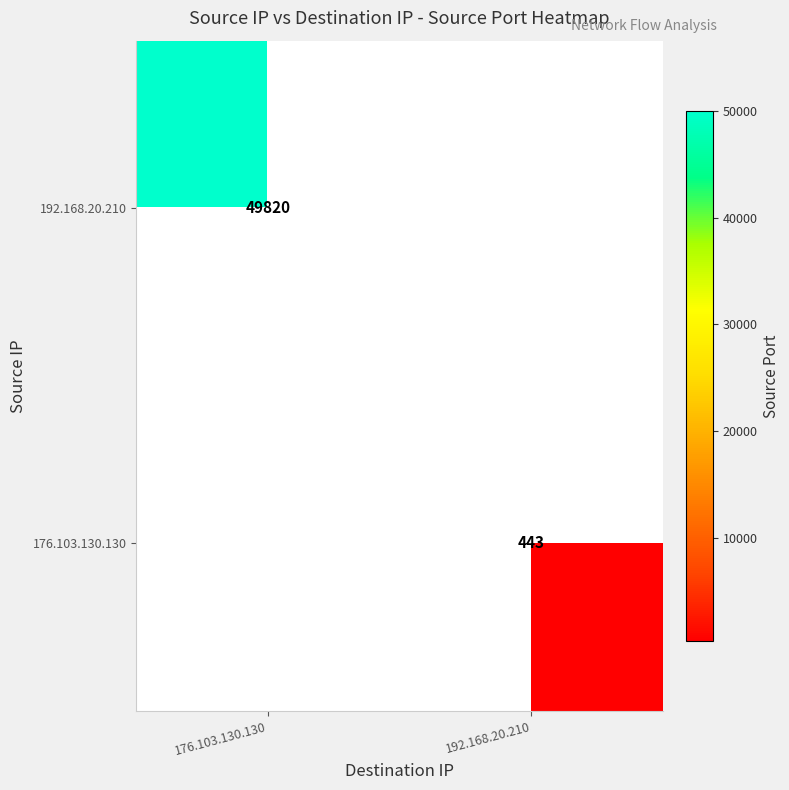

Which has a higher value, 176.103.130.130 or 192.168.20.210?

192.168.20.210